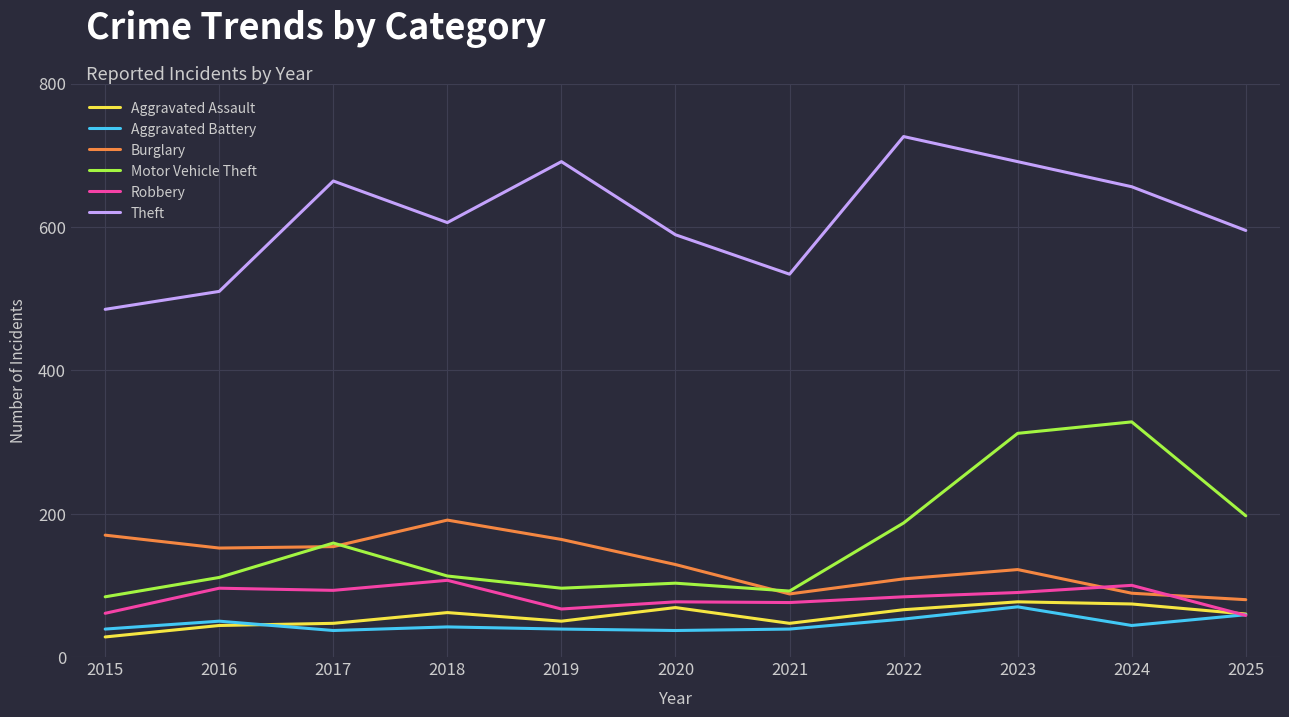

What is the total value across all series at 2024?

1291